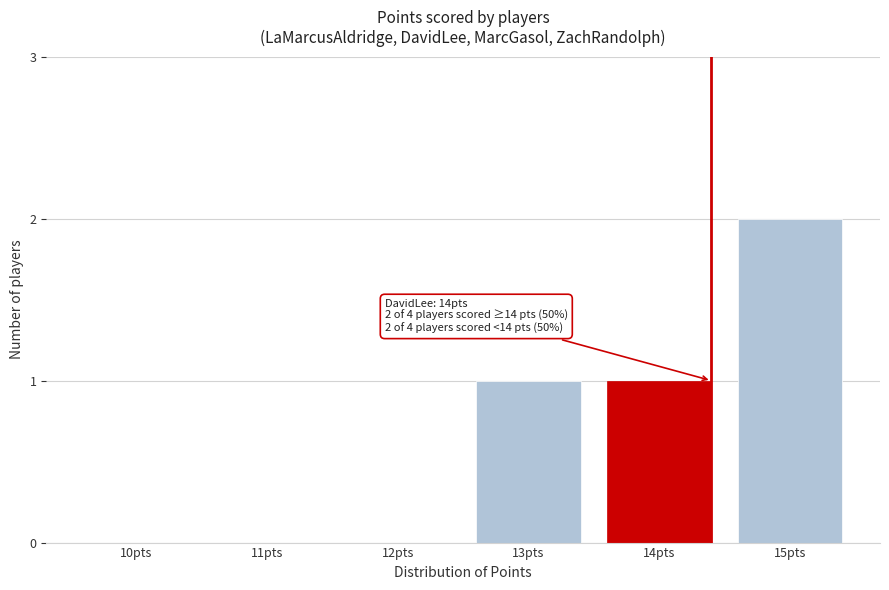

Reading left to right, transcribe all the data shown in this chart.

10pts=0	11pts=0	12pts=0	13pts=1	14pts=1	15pts=2